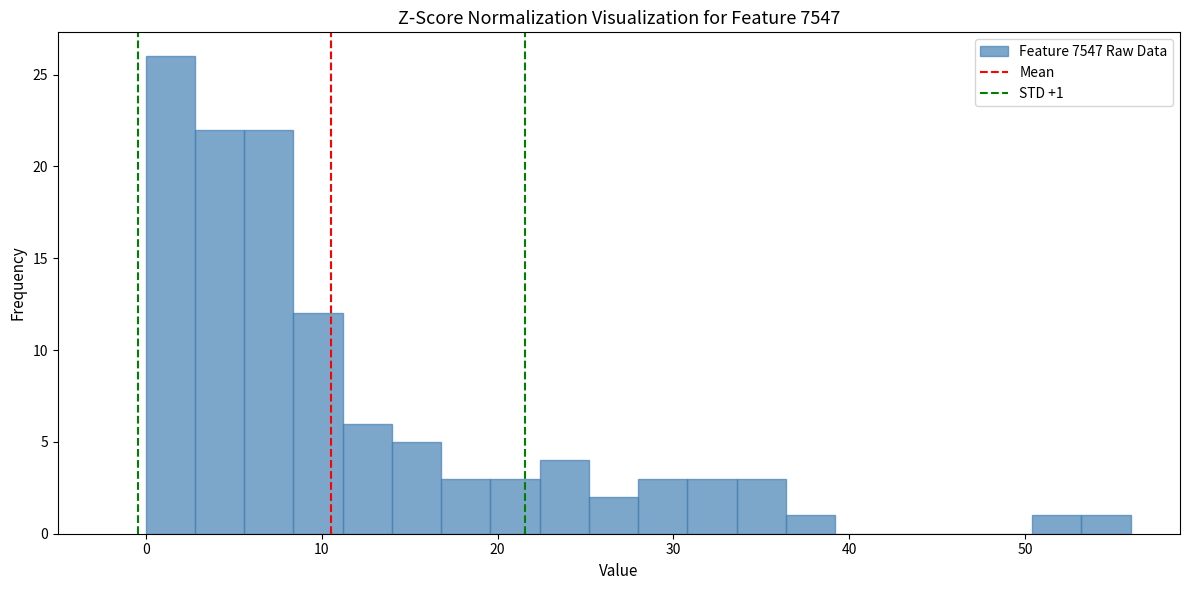

Read against the x-axis, roughly where is the centre of the tallest bar?

1